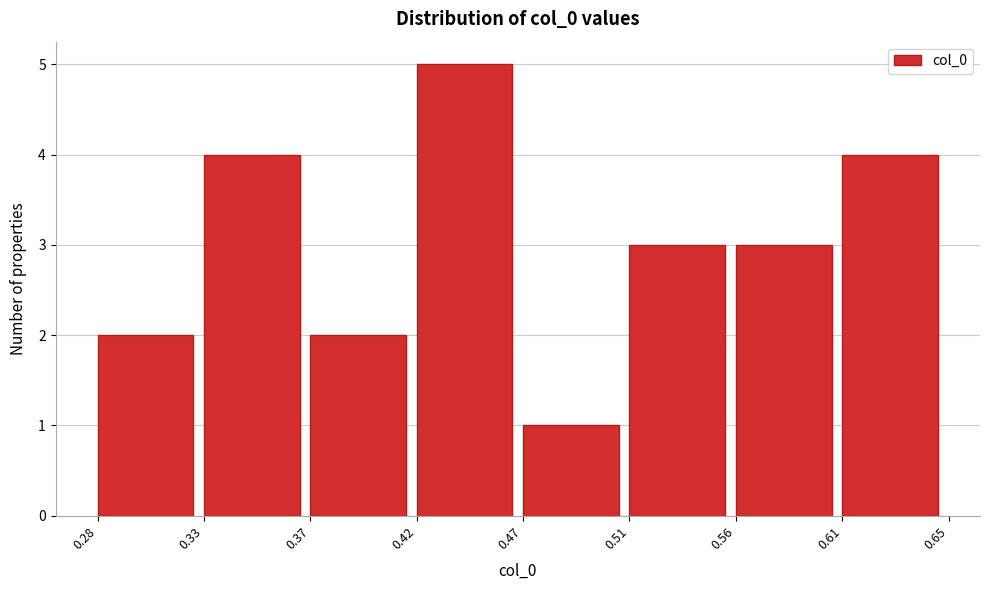

Reading left to right, extract all data points from this chart.

2	4	2	5	1	3	3	4